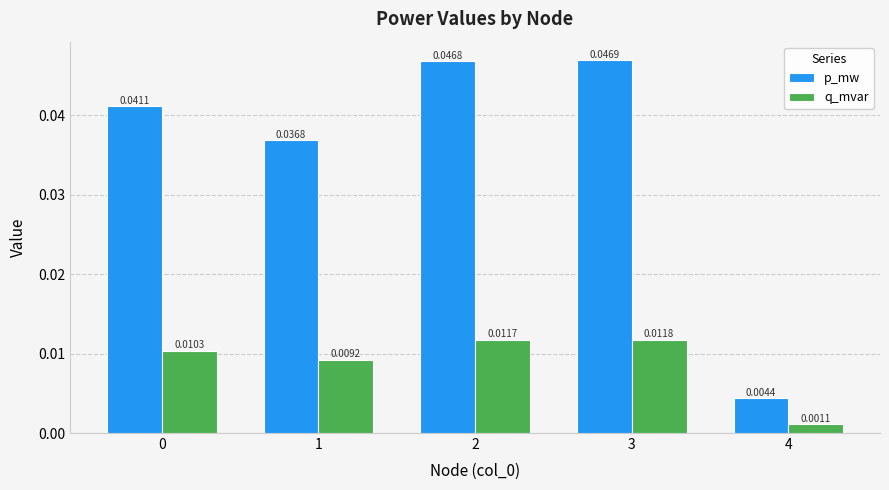

At which category is the sum across all series the highest?

3